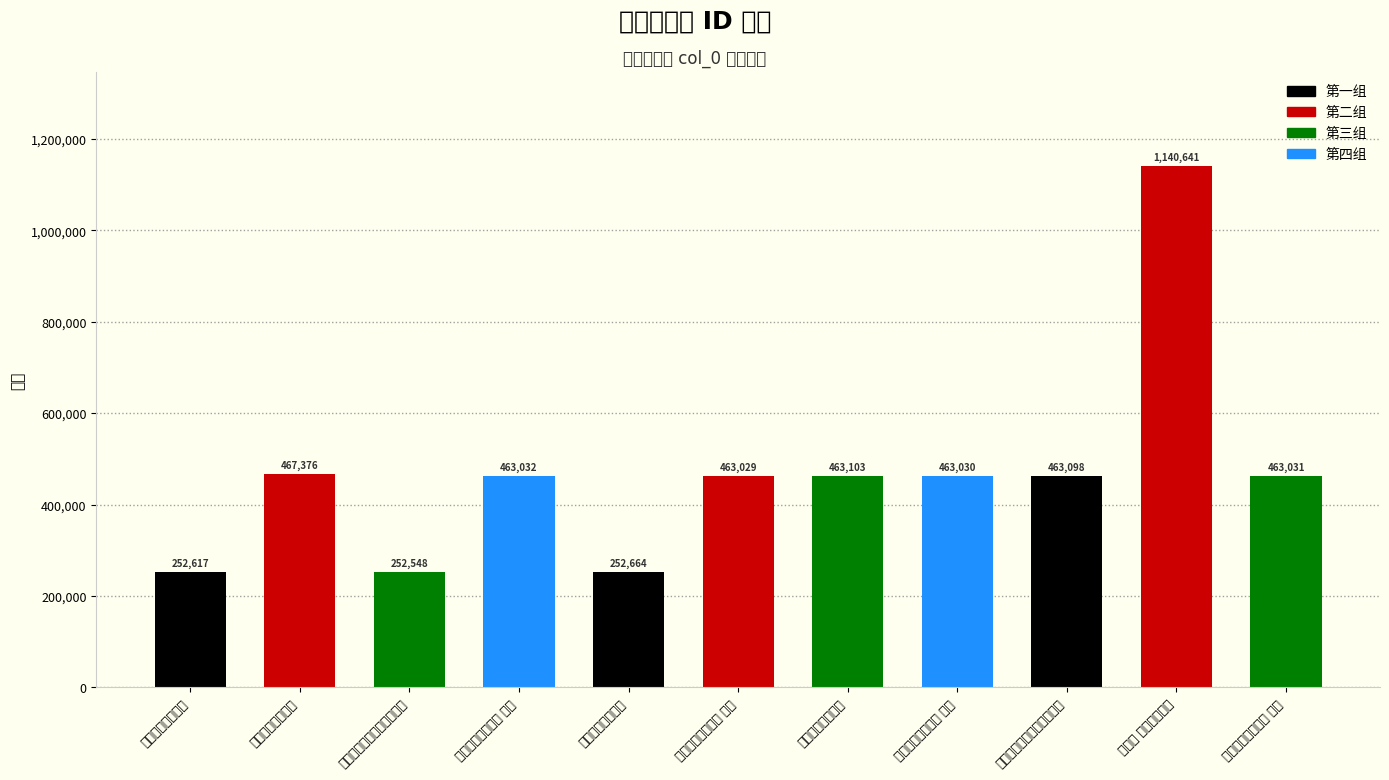

Rank the categories by value from highest to lowest.

瑞鹤仙 刘氏园西湖柳, 园西湖畔散步杂诗, 园西湖亭对月遣怀, 月夜中大园西湖边漫步偶得, 园西湖畔散步杂诗 其四, 园西湖畔散步杂诗 其三, 园西湖畔散步杂诗 其二, 园西湖畔散步杂诗 其一, 园西湖畔散步杂诗, 园西湖亭对月遣怀, 月夜中大园西湖边漫步偶得